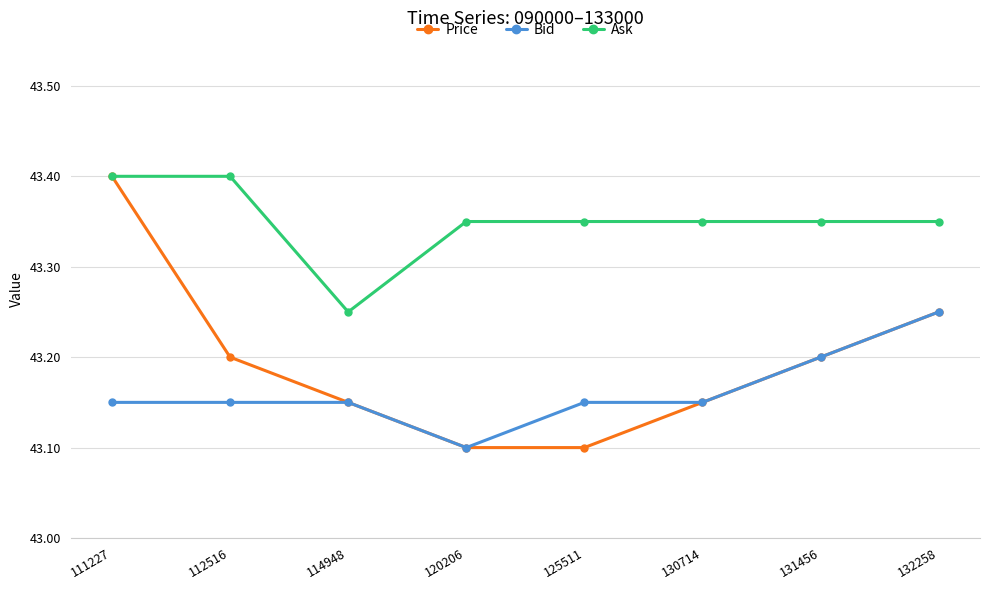

At which label does Ask reach its minimum?

114948